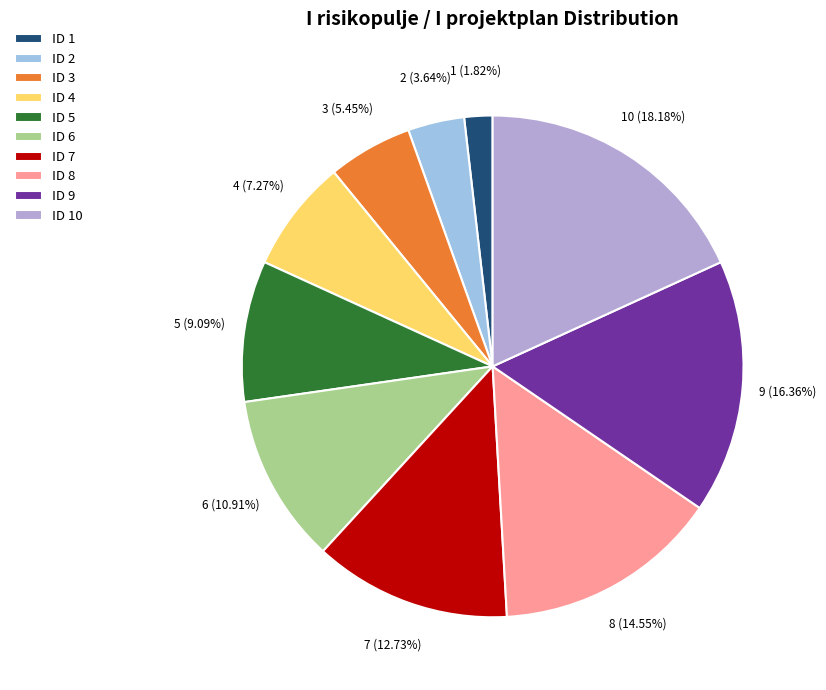

How many segments does this pie chart have?

10